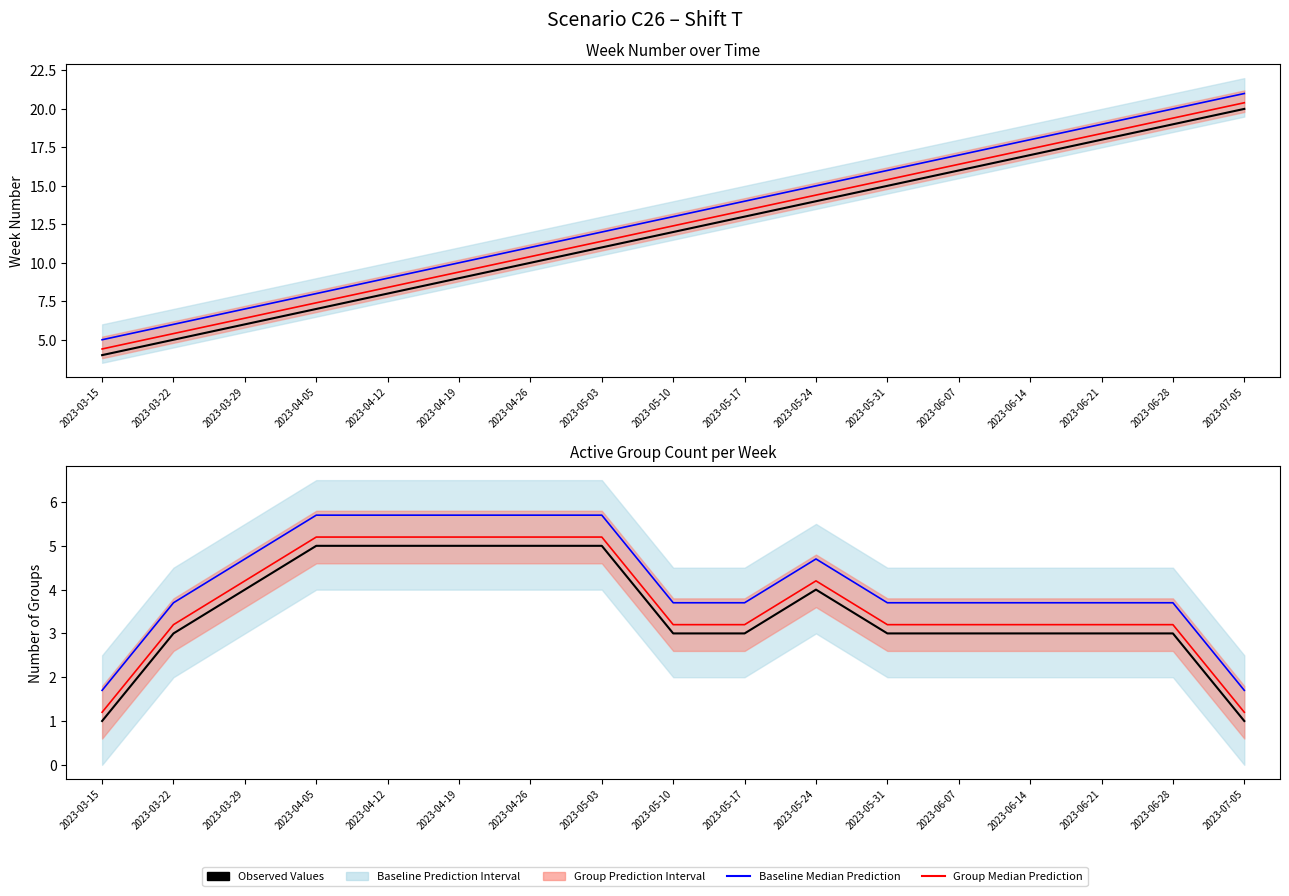

Is it true that Baseline Median equals 3.7 at 2023-06-28?

True